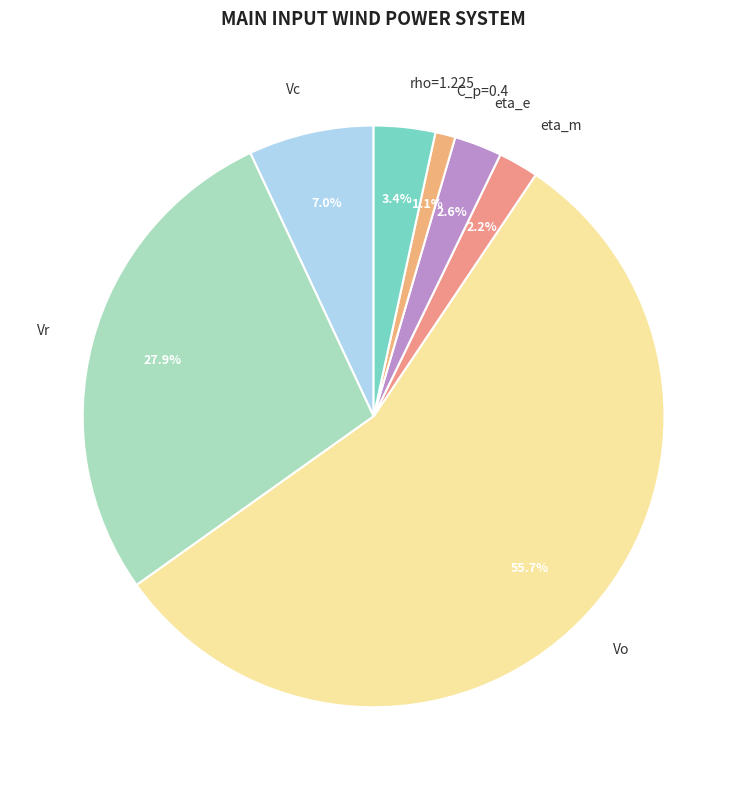

Does any single category account for the majority?

Yes